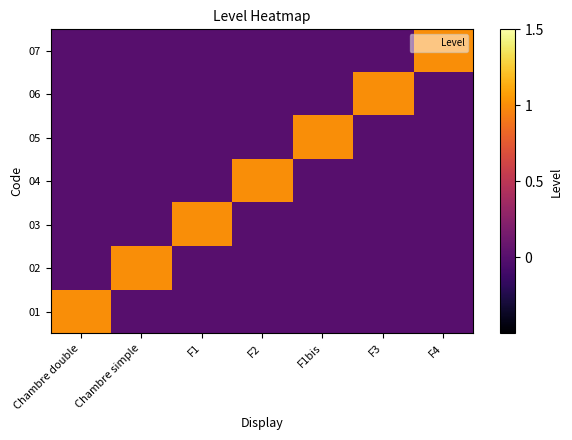

What is the difference between the highest and lowest values at F4?

1